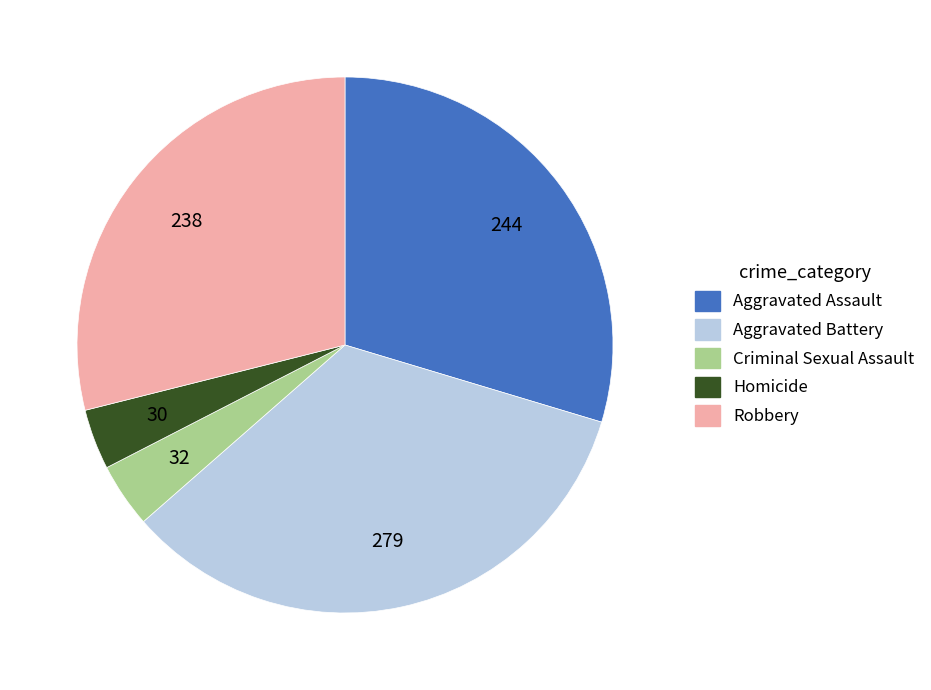

True or false: Criminal Sexual Assault accounts for 4% of the total.

True